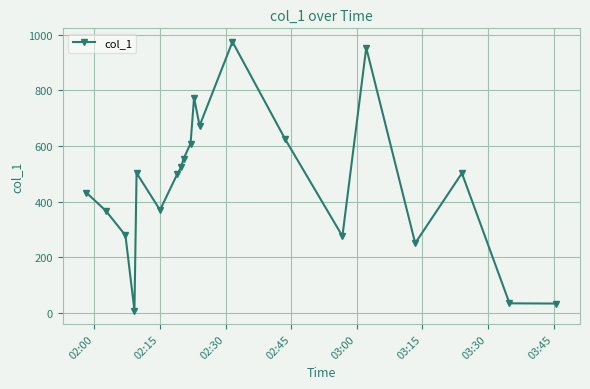

What is the sum of all values?

9244.8